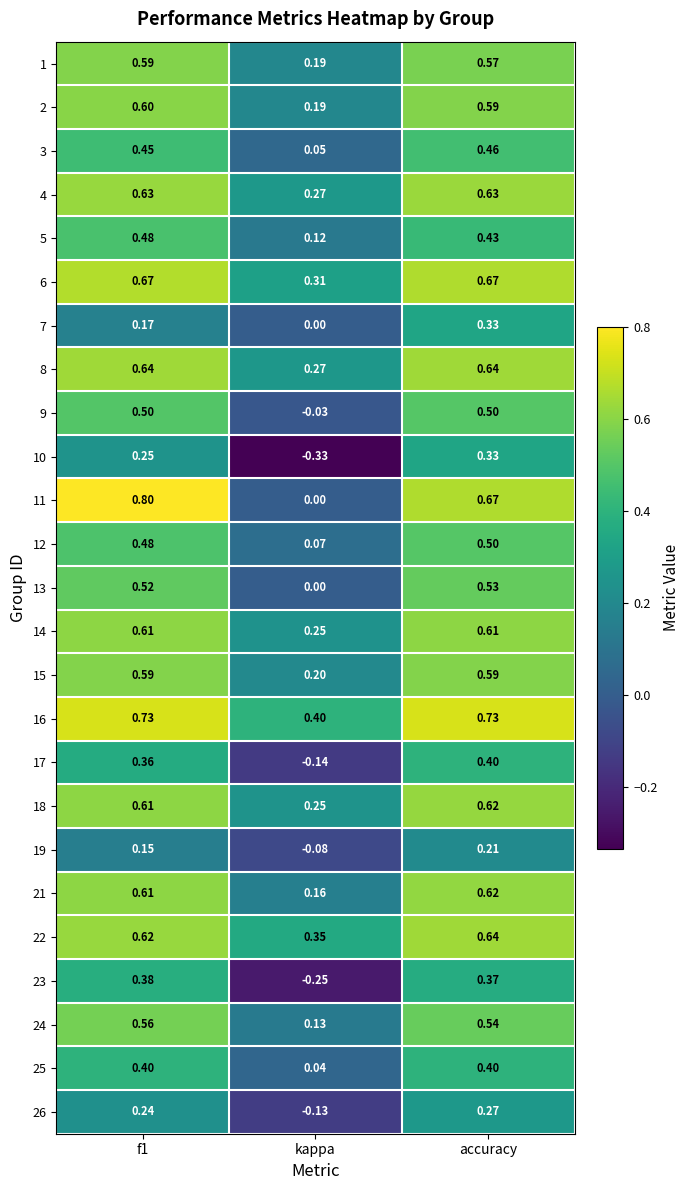

How many data points does each series have?

3